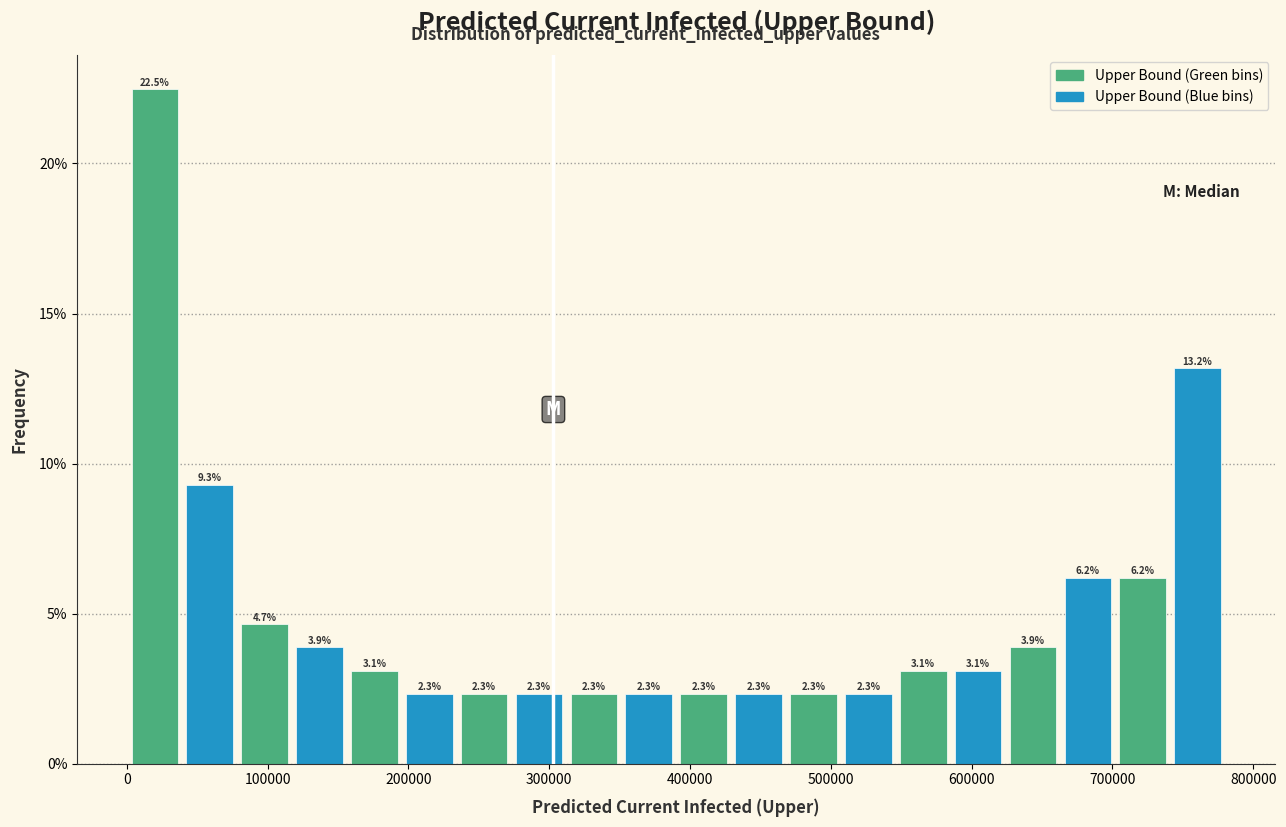

Read against the x-axis, roughly where is the centre of the tallest bar?

20000